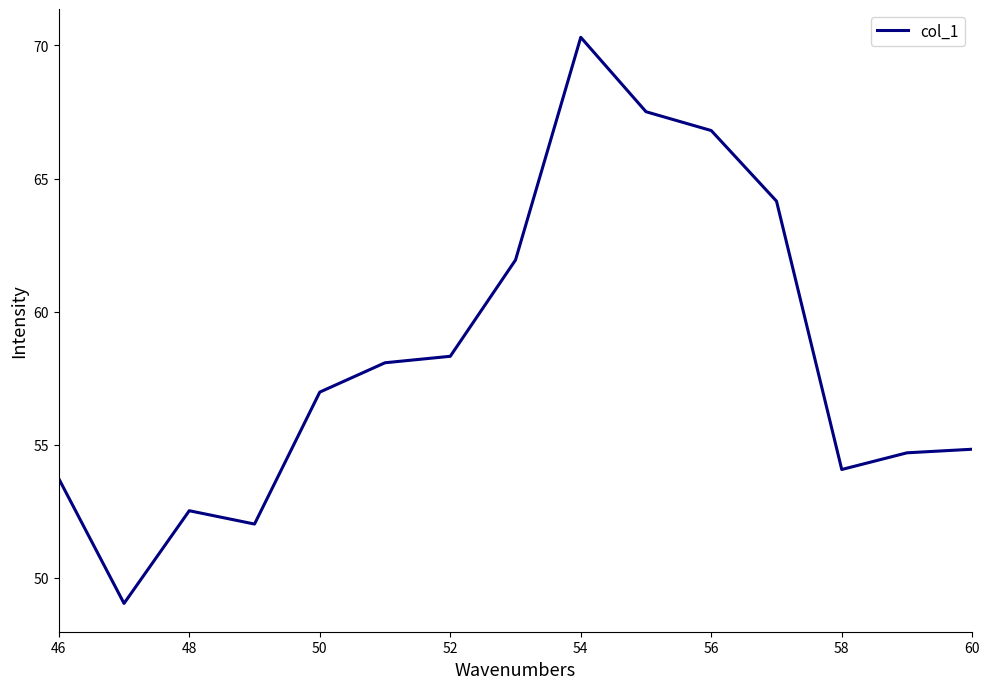

Reading left to right, extract all data points from this chart.

53.7	49.0	52.5	52.0	57.0	58.1	58.3	61.9	70.3	67.5	66.8	64.2	54.1	54.7	54.8